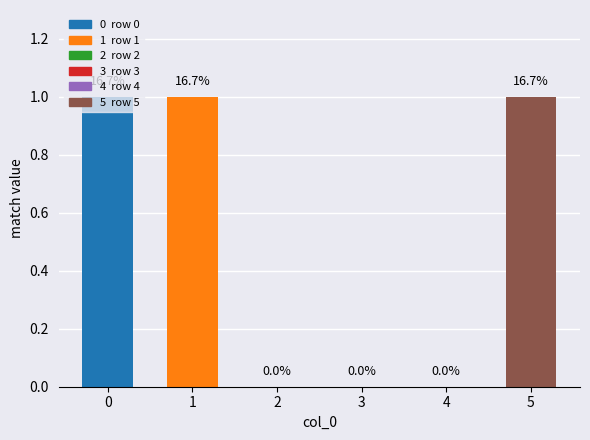

How many values are between 0 and 1?

6